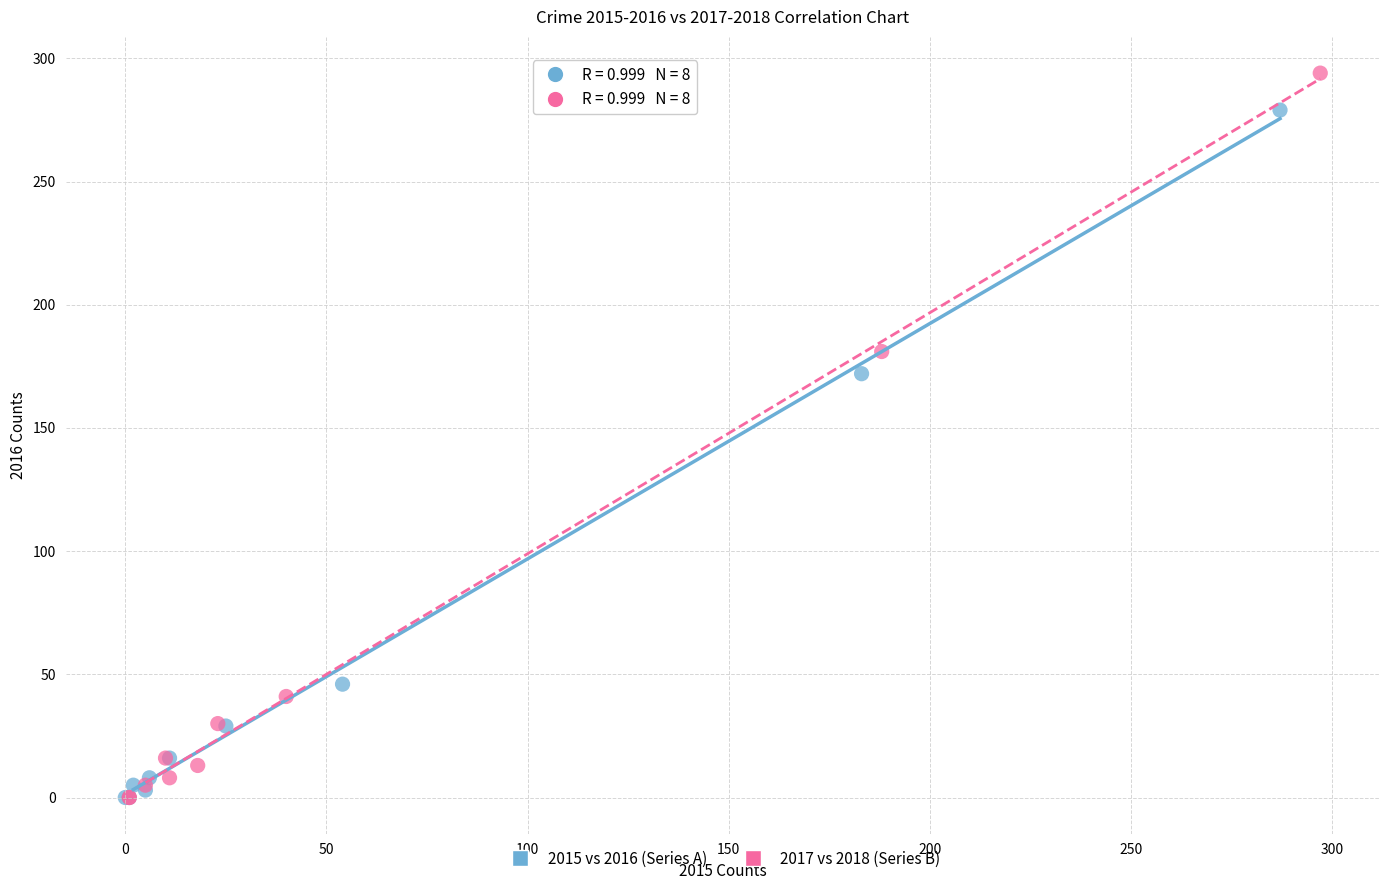

Which series reaches the maximum Y coordinate?

2017 vs 2018 (Series B)